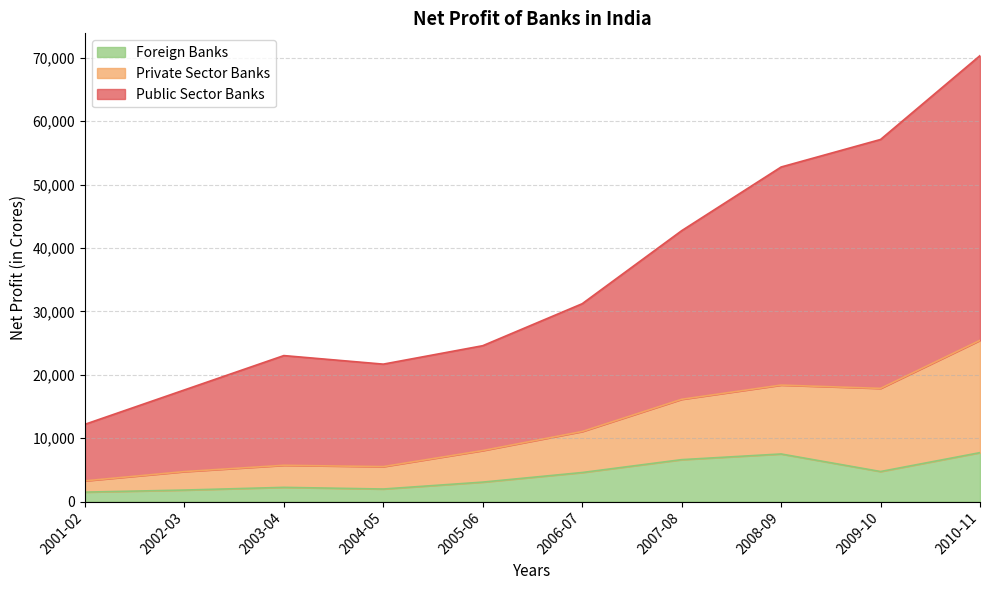

Rank the series at 2010-11 from lowest to highest value.

Foreign Banks, Private Sector Banks, Public Sector Banks